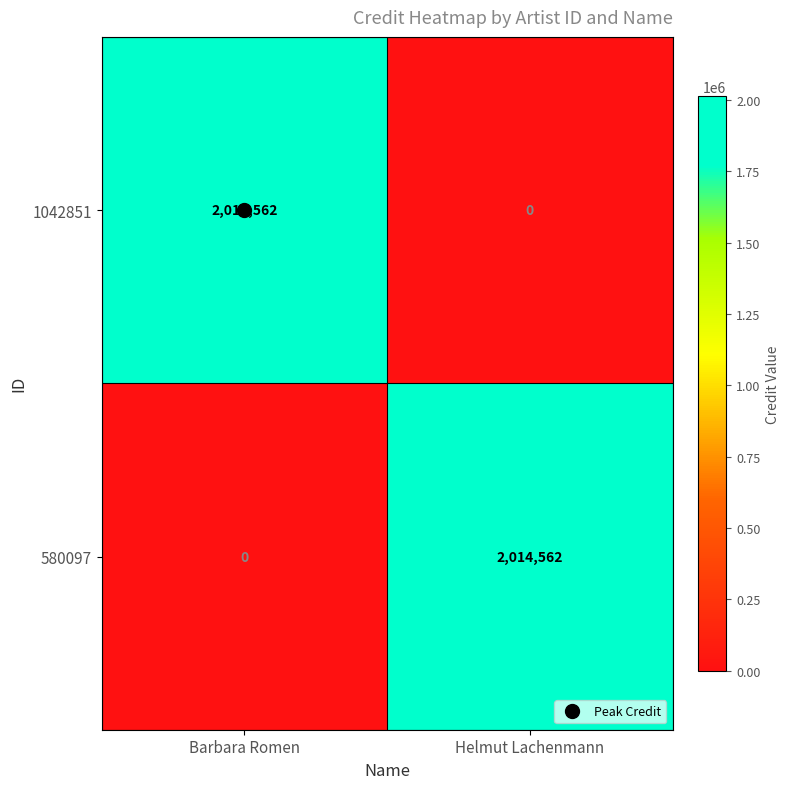

Rank the categories by 1042851 value from lowest to highest.

Helmut Lachenmann, Barbara Romen